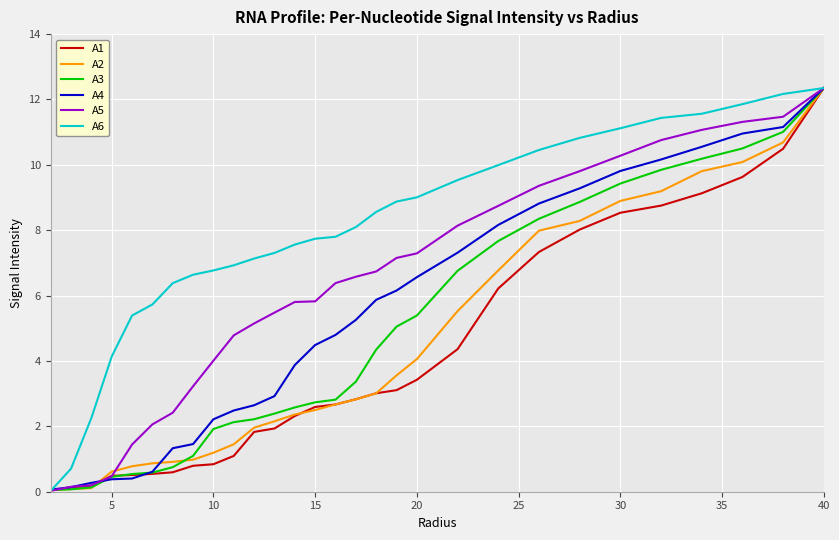

Which series has the largest total across all categories?

A6